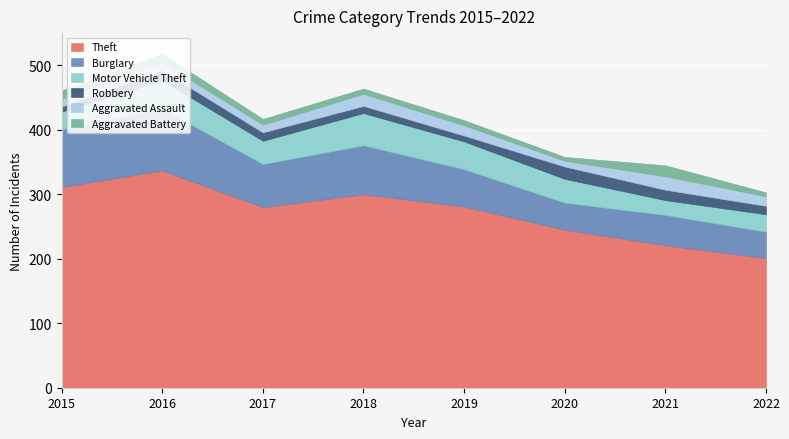

True or false: Aggravated Battery and Burglary cross at least once.

False